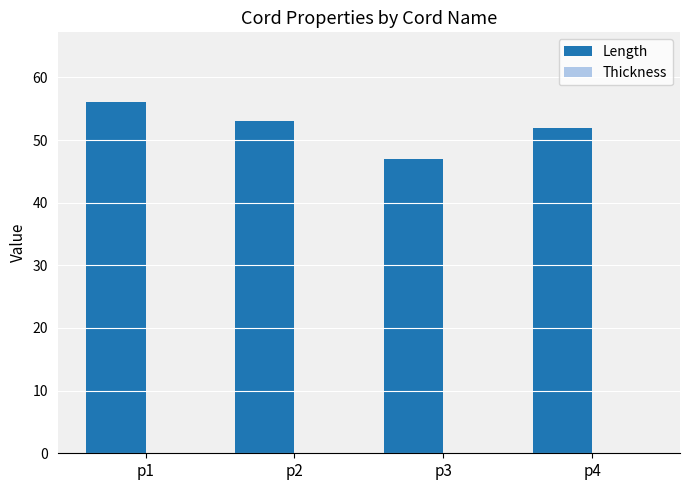

What is the change in value from p1 to p2?

-3